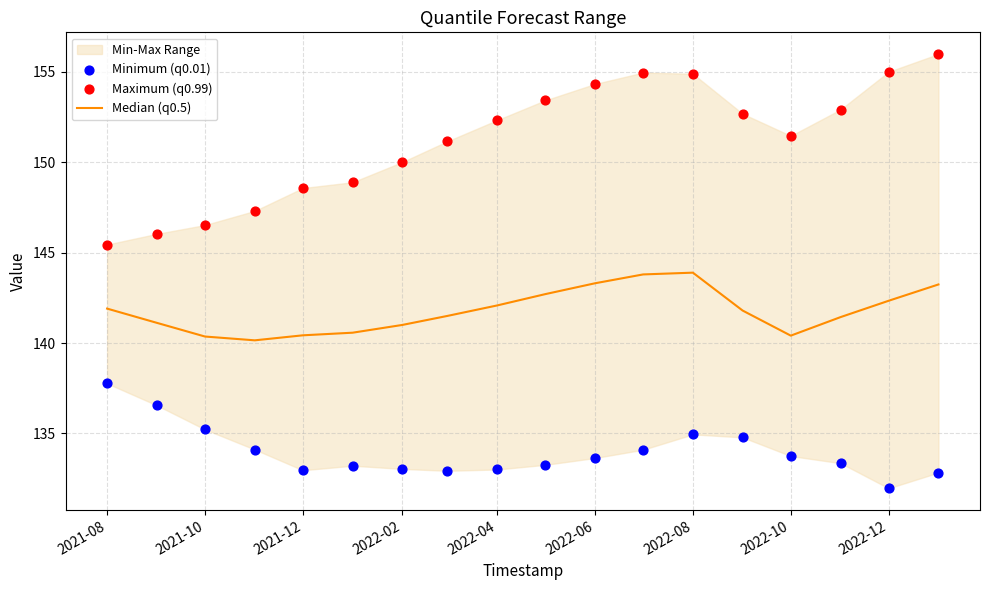

Which series has the largest total across all categories?

Maximum (q0.99)